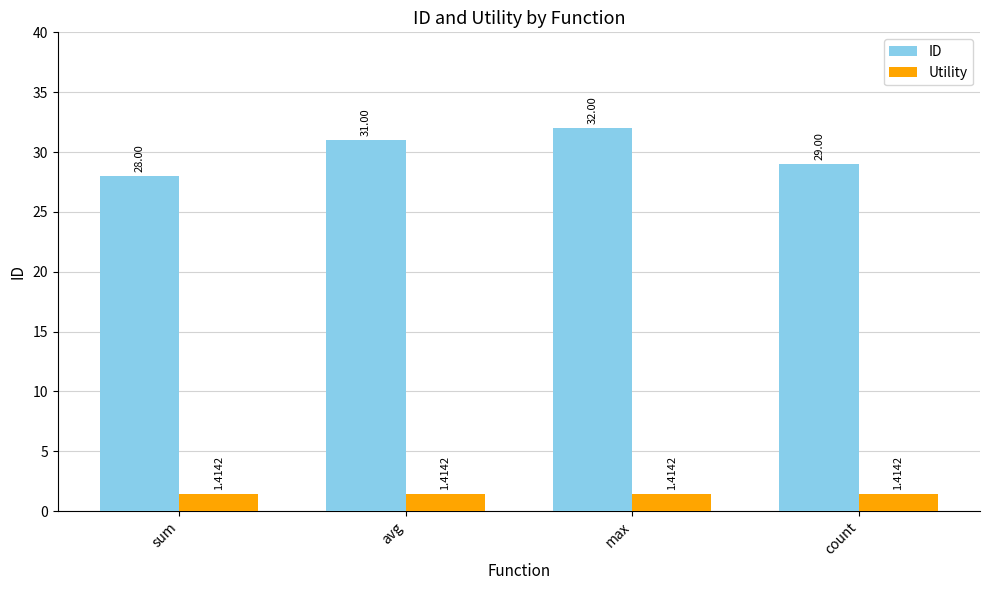

Is it true that ID equals 14.6 at max?

False